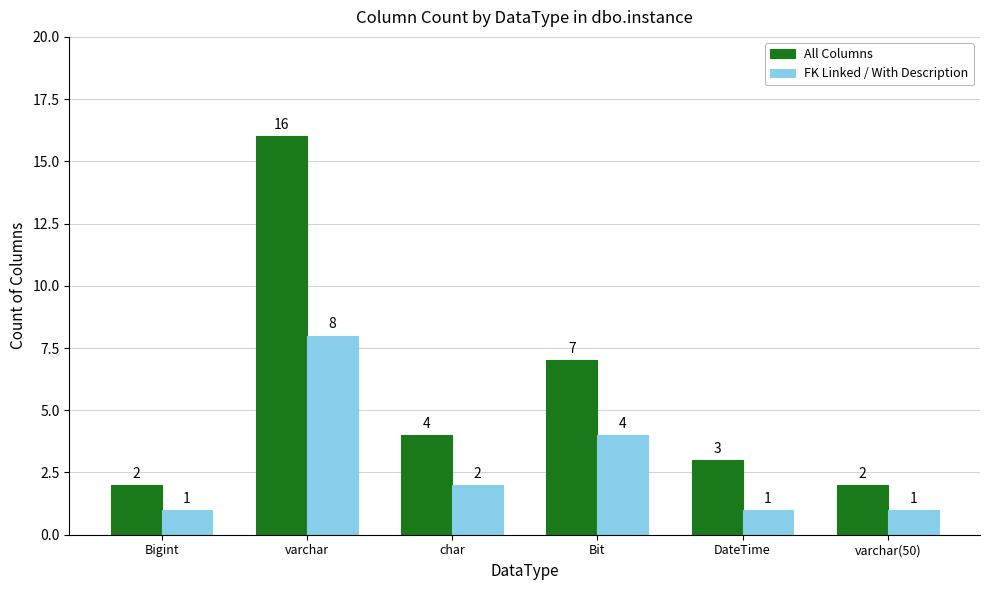

Where does the FK Linked / With Description series first go above 2?

varchar